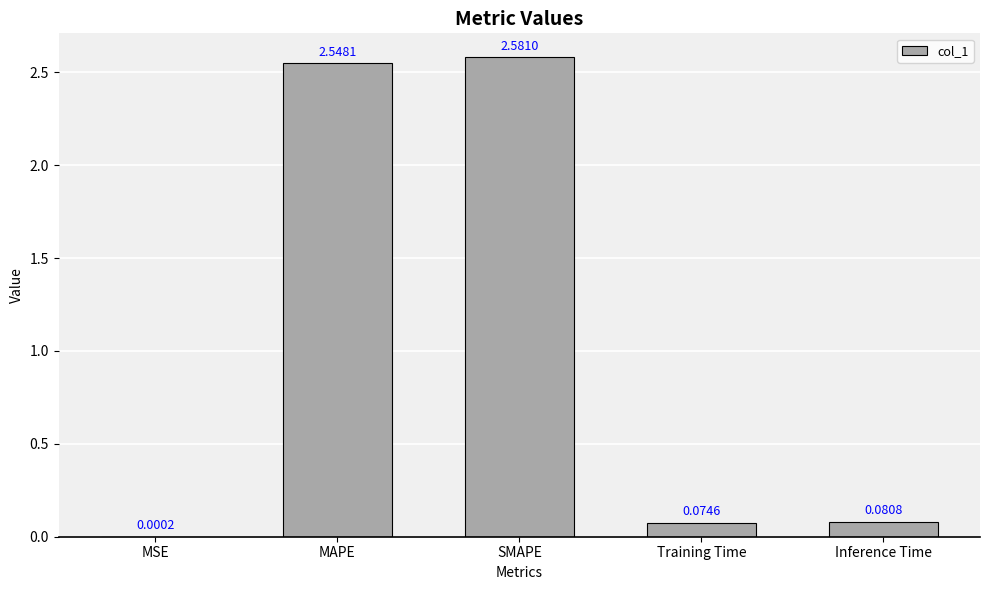

Where is the data nearest to the value 1?

Inference Time